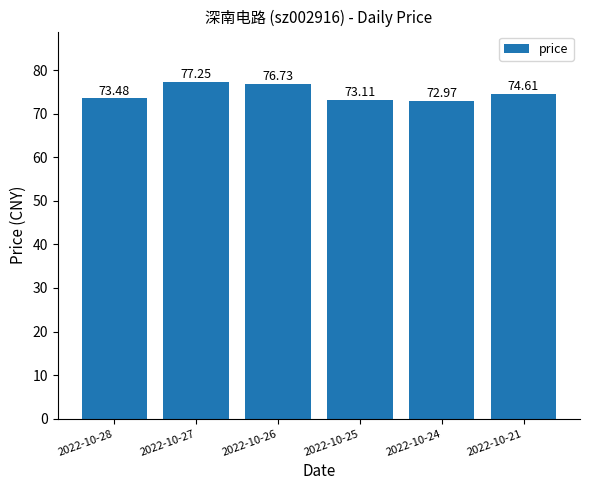

What is the value of the 3rd bar from the left?

76.7